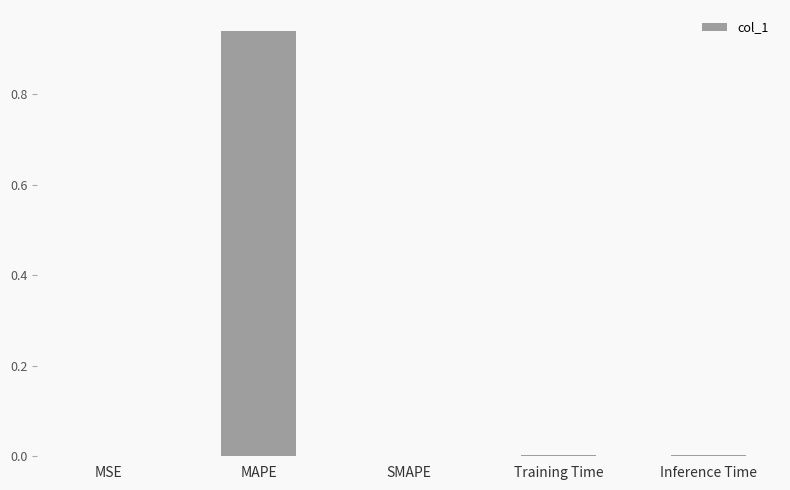

Which label corresponds to the largest value in the chart?

MAPE